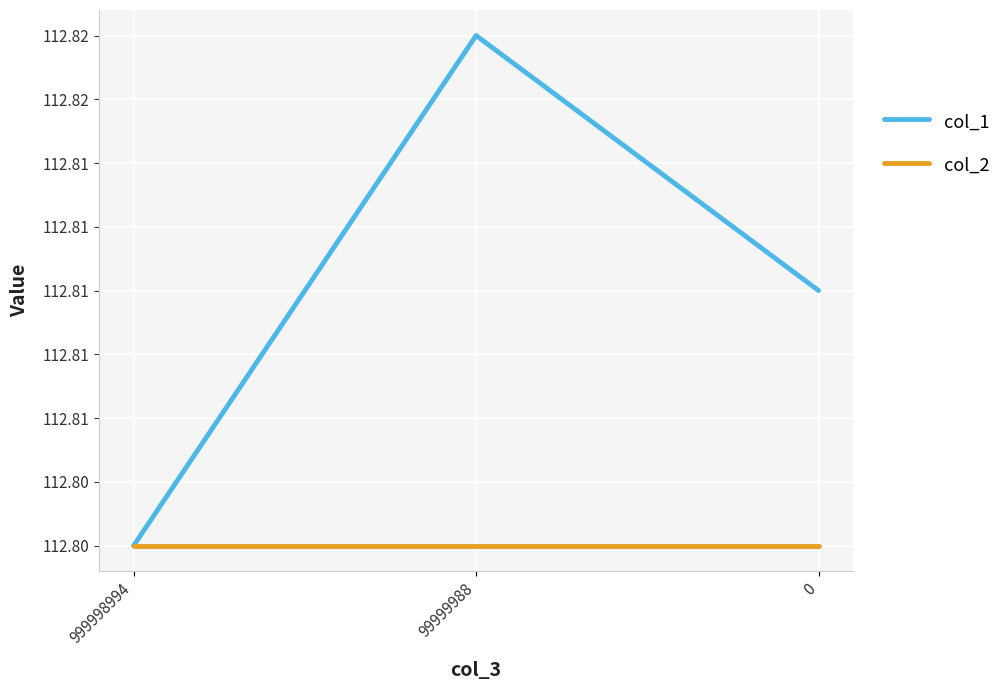

Reading left to right, transcribe all the data shown in this chart.

col_1: 112.8	112.8	112.8
col_2: 112.8	112.8	112.8